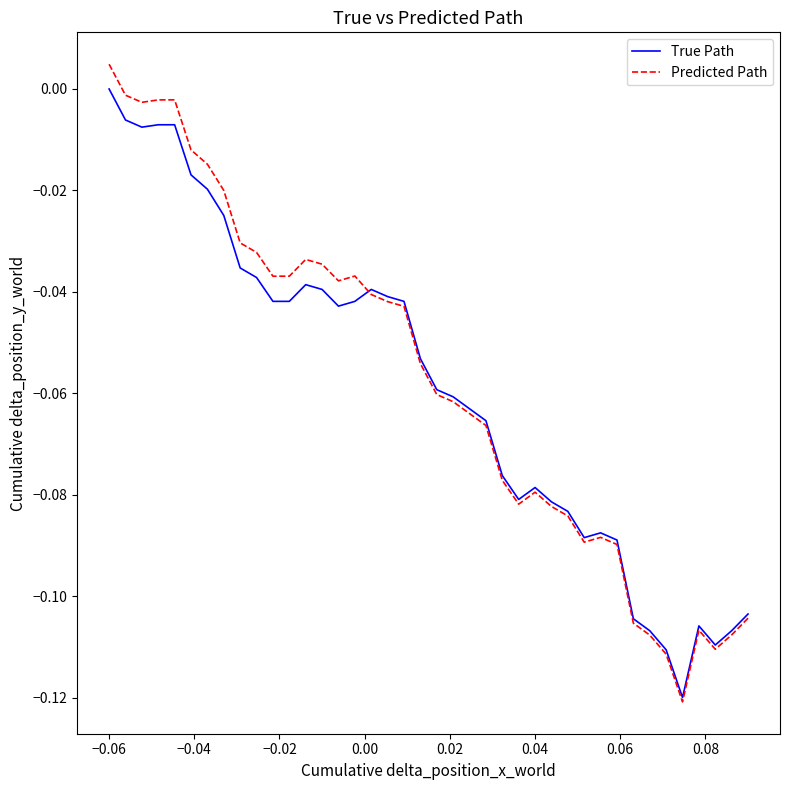

Which series has the largest range (max minus min)?

Predicted Path